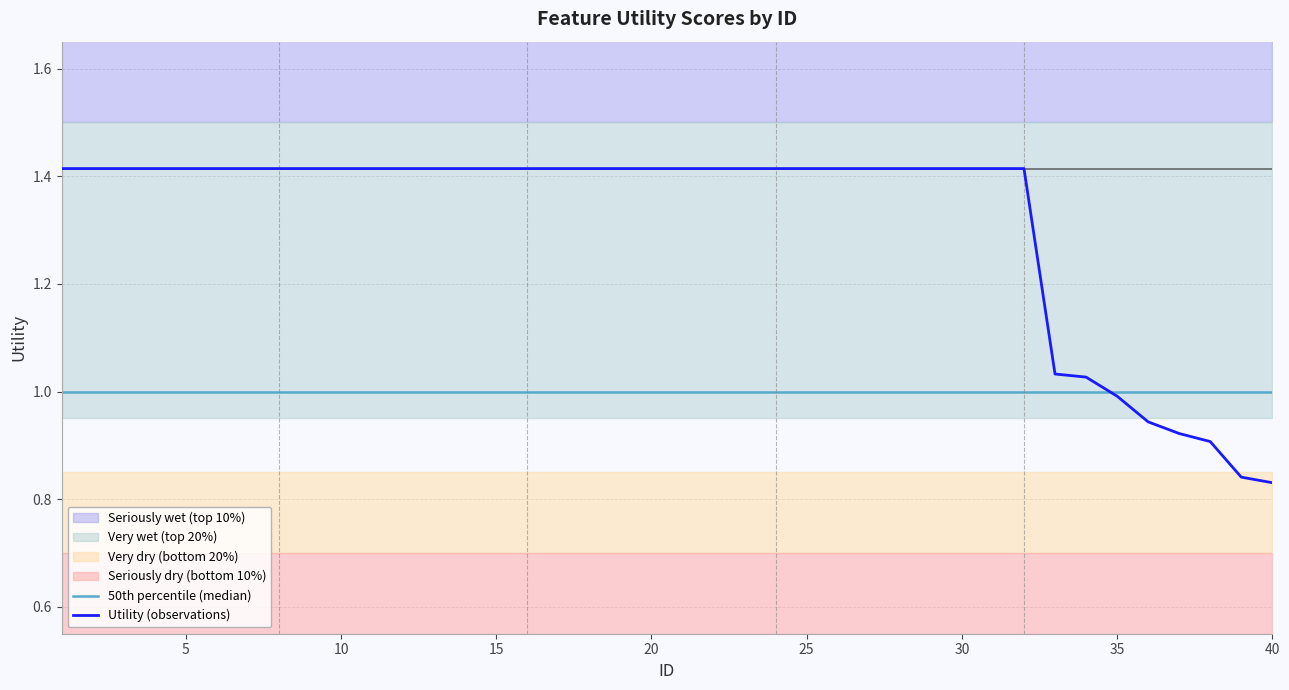

List the labels in order of value, largest first.

1, 2, 3, 4, 5, 6, 7, 8, 9, 10, 11, 12, 13, 14, 15, 16, 17, 18, 19, 20, 21, 22, 23, 24, 25, 26, 27, 28, 29, 30, 31, 32, 33, 34, 35, 36, 37, 38, 39, 40